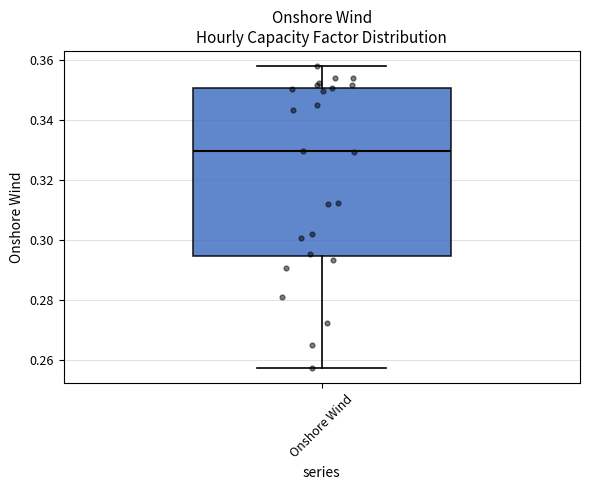

Transcribe this box plot: give where the median line is, the range the box spans, and where the two whiskers end, as read against the y-axis. The values are not printed on the chart, so give them approximately, as read against the axis.

median 0.330, box 0.294 to 0.350, whiskers 0.258 to 0.358